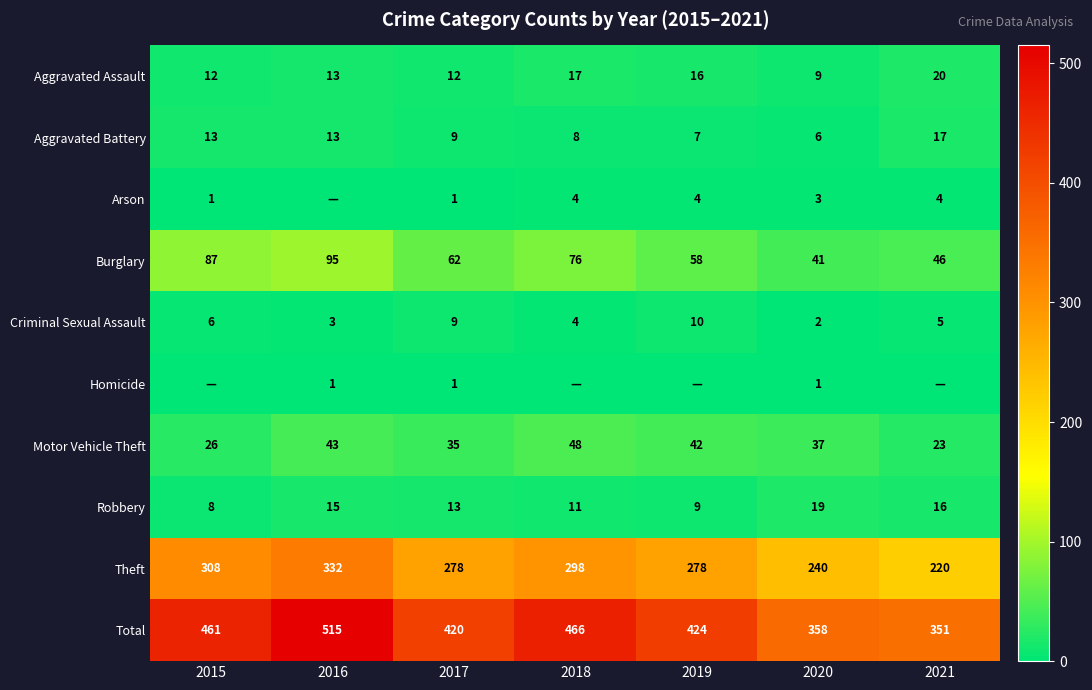

Is the value of Burglary at 2016 greater than the value of Robbery at 2020?

Yes